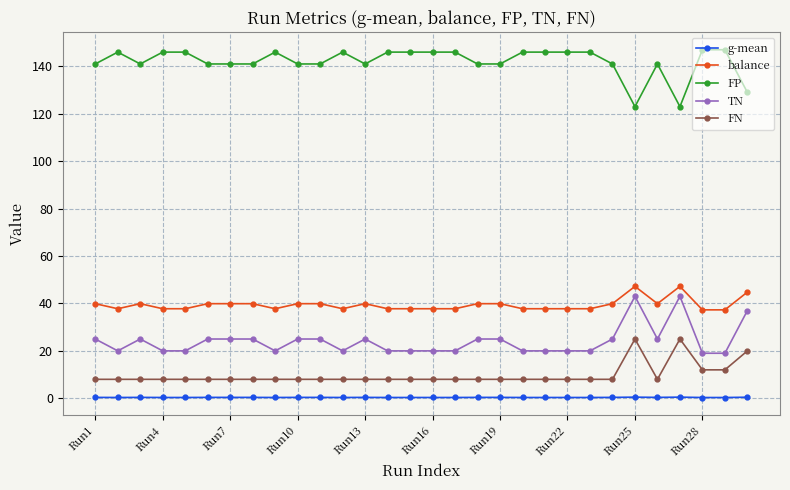

What is the average value of the balance series?

39.5